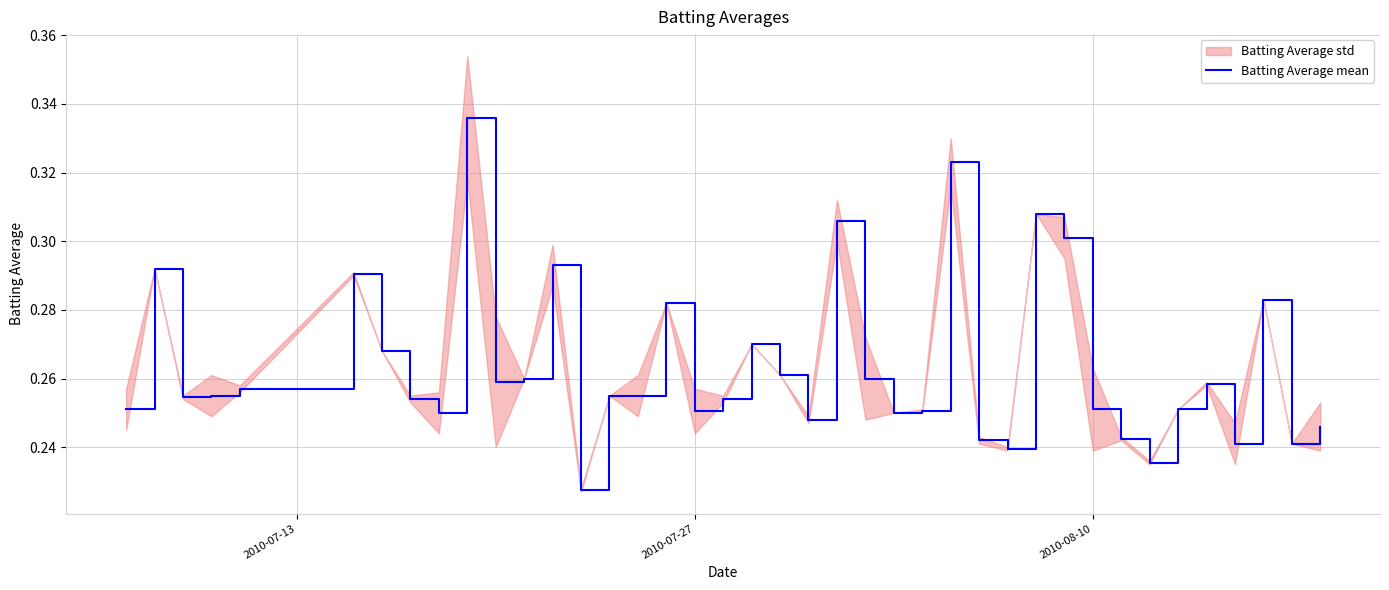

The Batting Average mean series shows 0.1 at 2010-07-27. True or false?

False